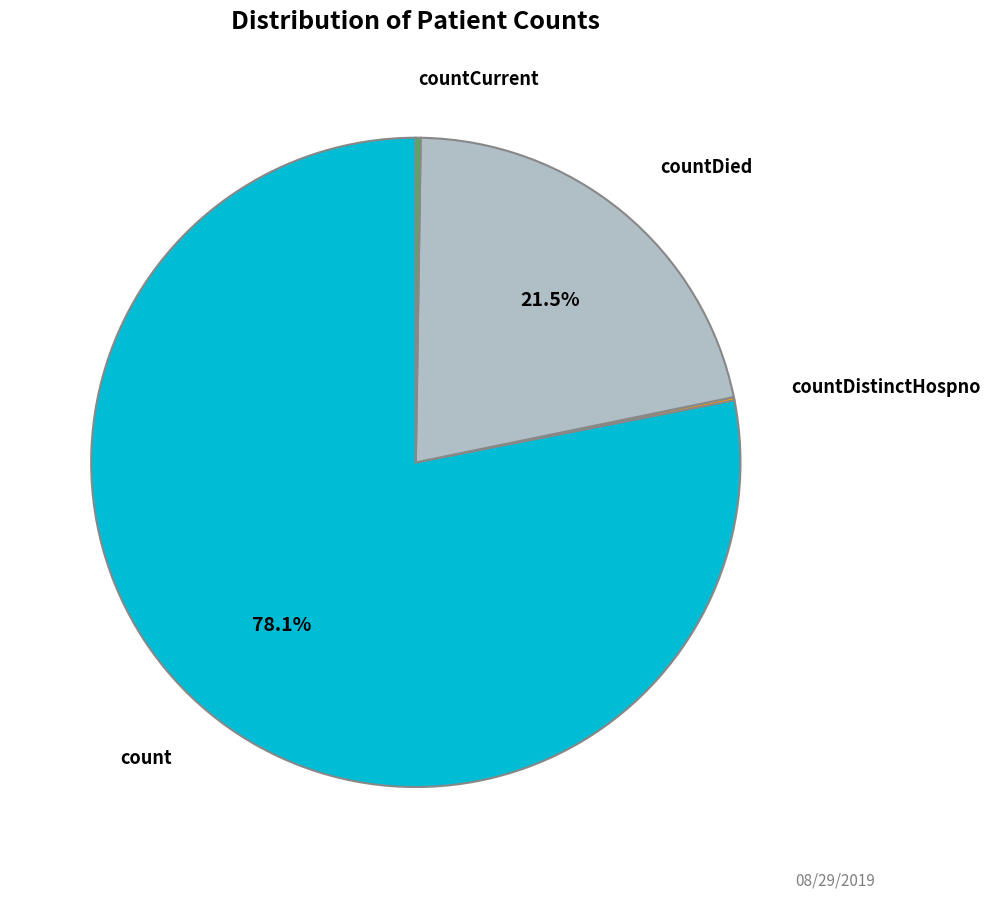

Is there any slice that represents more than half of the pie?

Yes